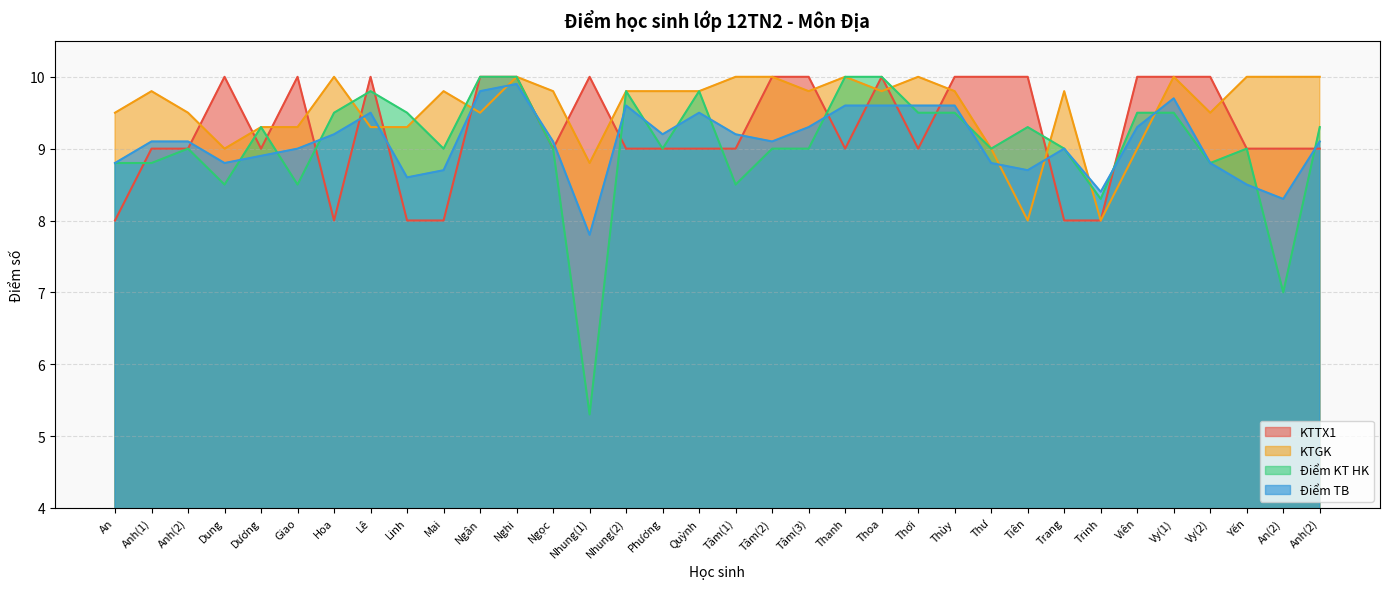

Is it true that KTGK equals 3.1 at Trinh?

False